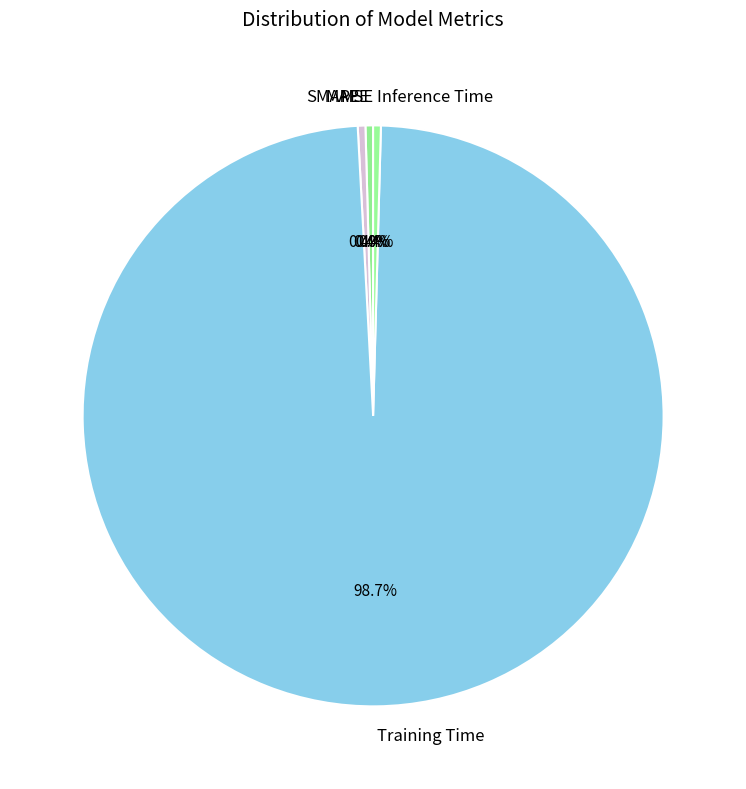

Is there a majority slice in this chart?

Yes